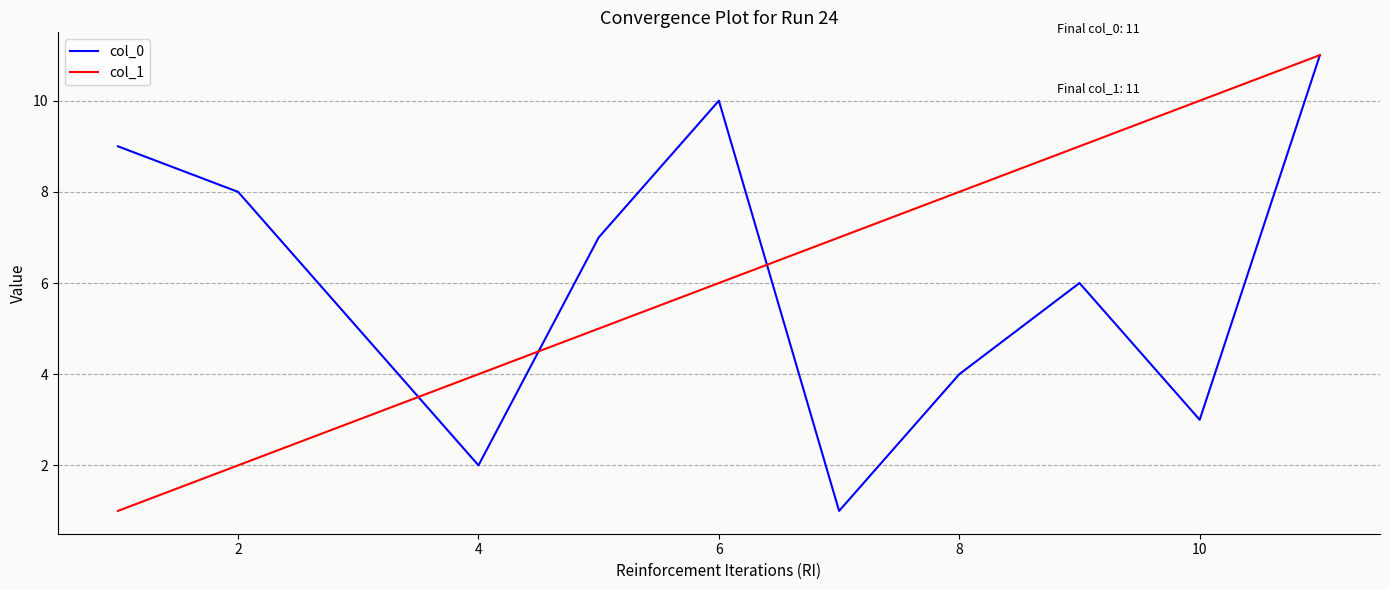

What is the maximum value for col_0?

11